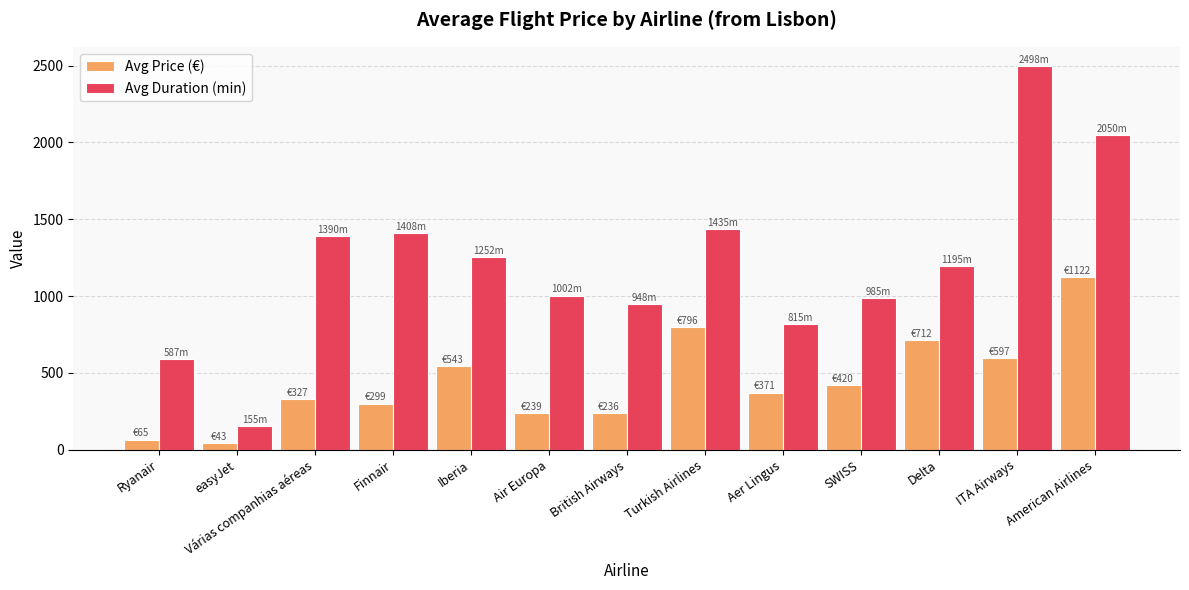

What is the sum of the Avg Duration (min) values at Finnair and Delta?

2602.5